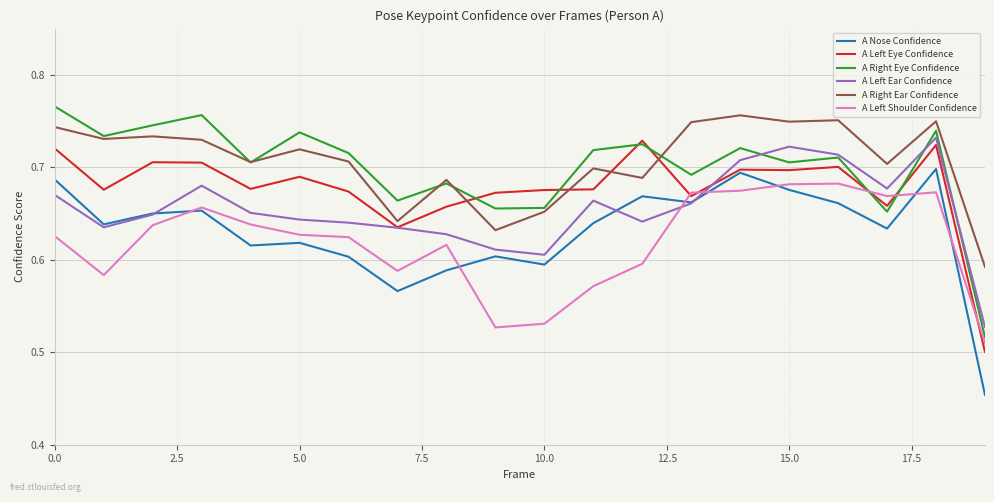

True or false: A Left Eye Confidence and A Right Ear Confidence cross at least once.

True